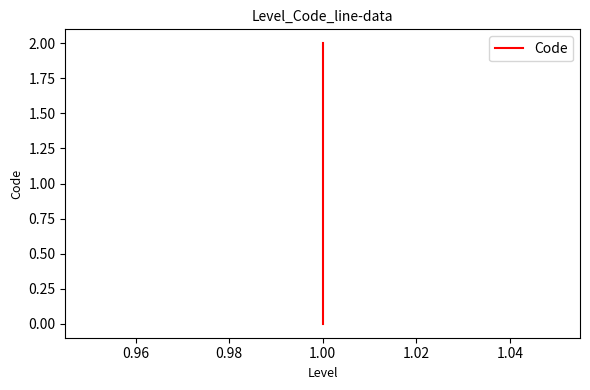

Between 0.96 and 0.94, which is larger?

0.96